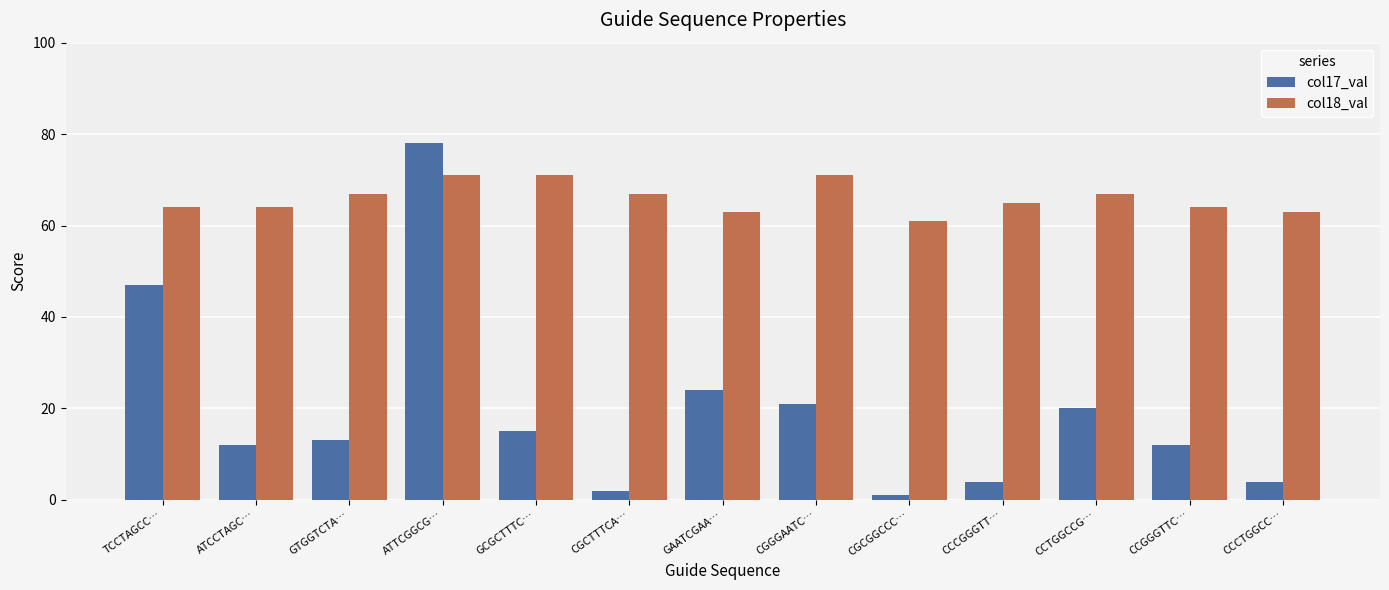

What is the approximate value of col18_val at GCGCTTTC…, to the nearest 5?

70